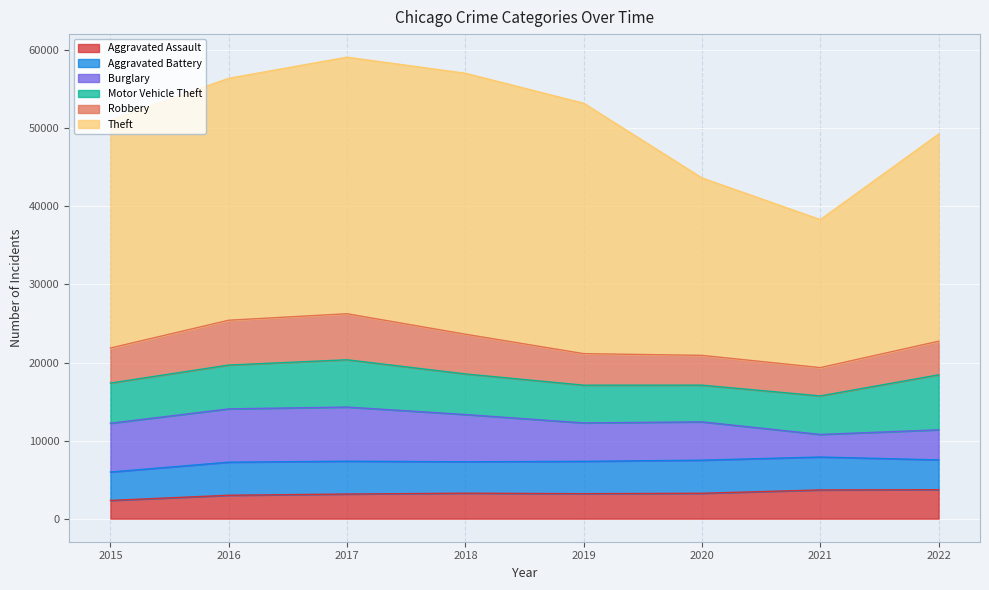

What is the difference between the Aggravated Assault values at 2019 and 2021?

476